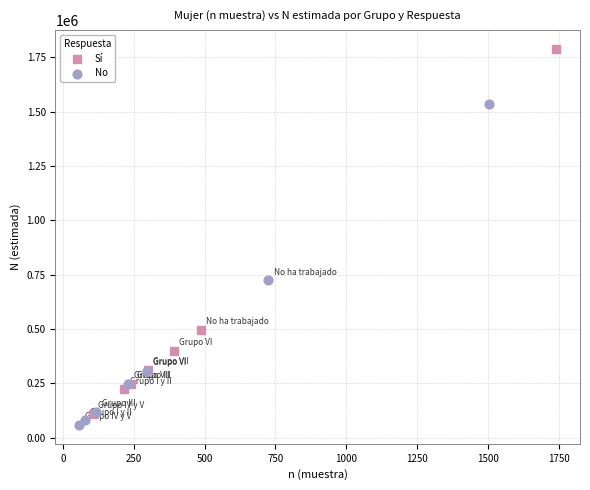

Which series reaches the maximum Y coordinate?

Sí